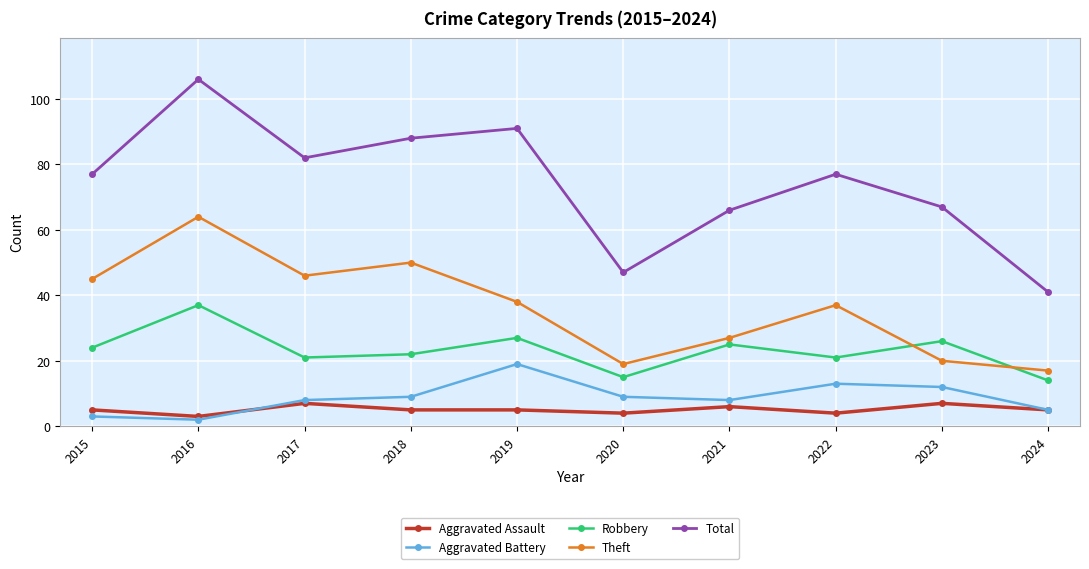

What is the approximate value of Aggravated Assault at 2018?

5